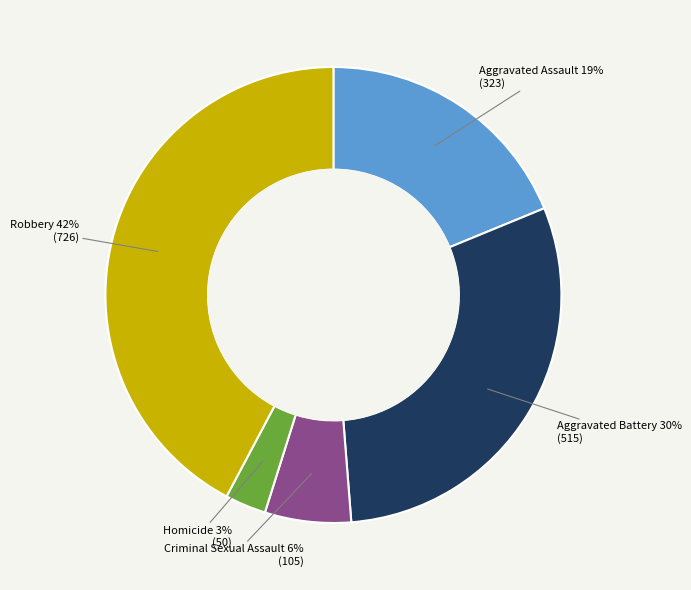

To the nearest percent, what is the average slice percentage?

20%